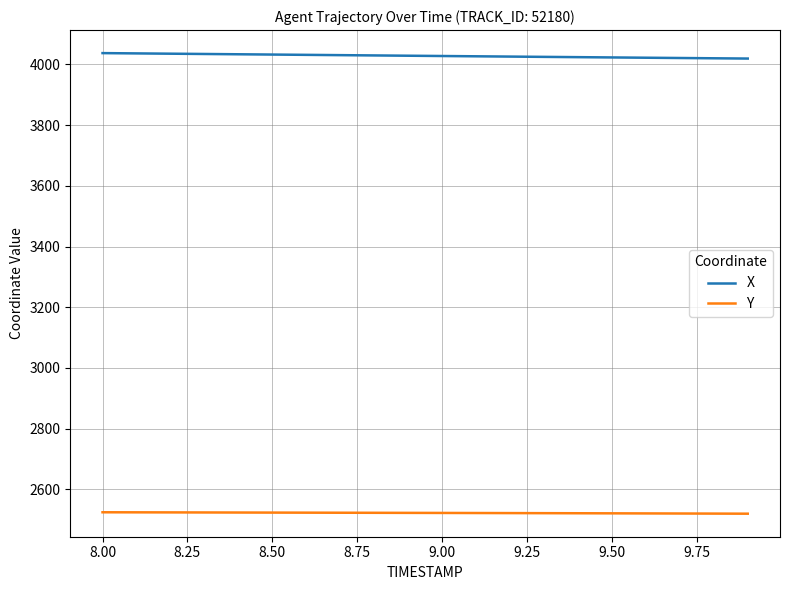

List the series in order of their overall mean, lowest first.

Y, X